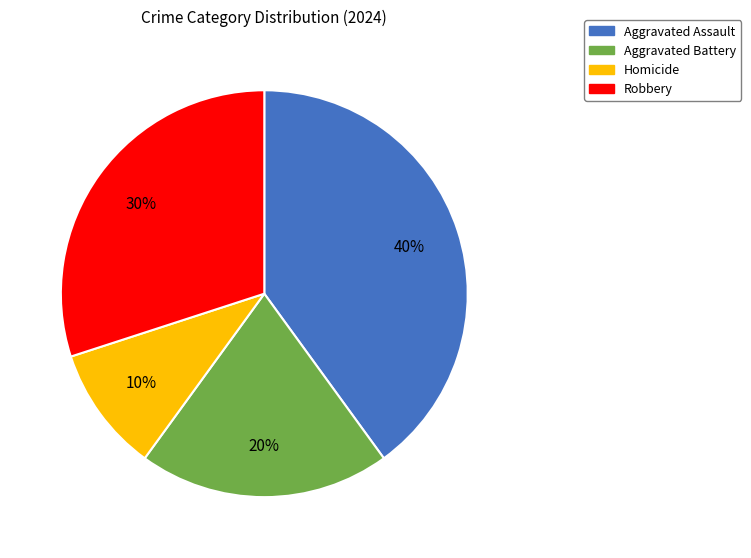

Is there any slice that represents more than half of the pie?

No